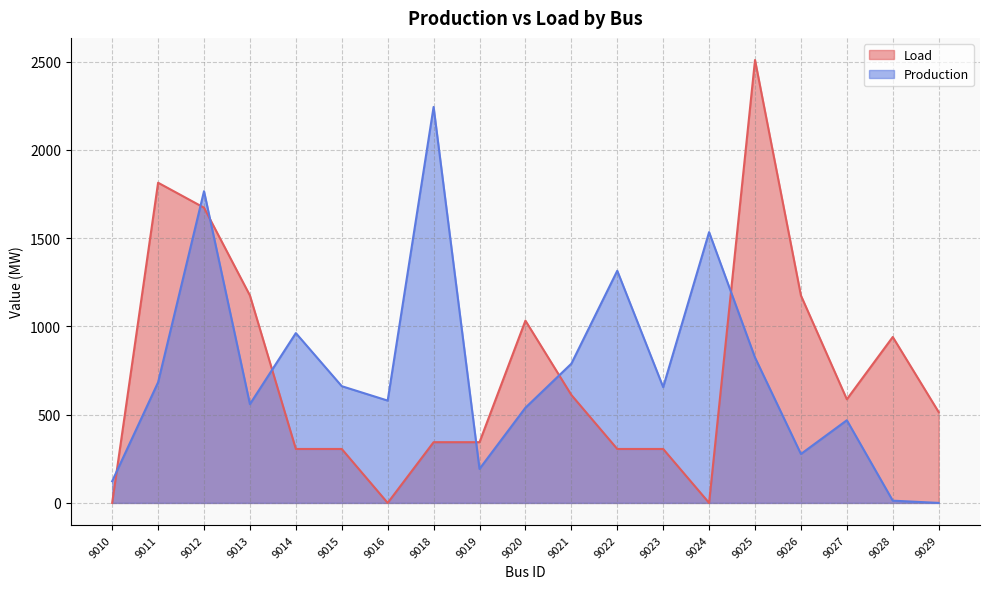

Count the number of data series in this chart.

2